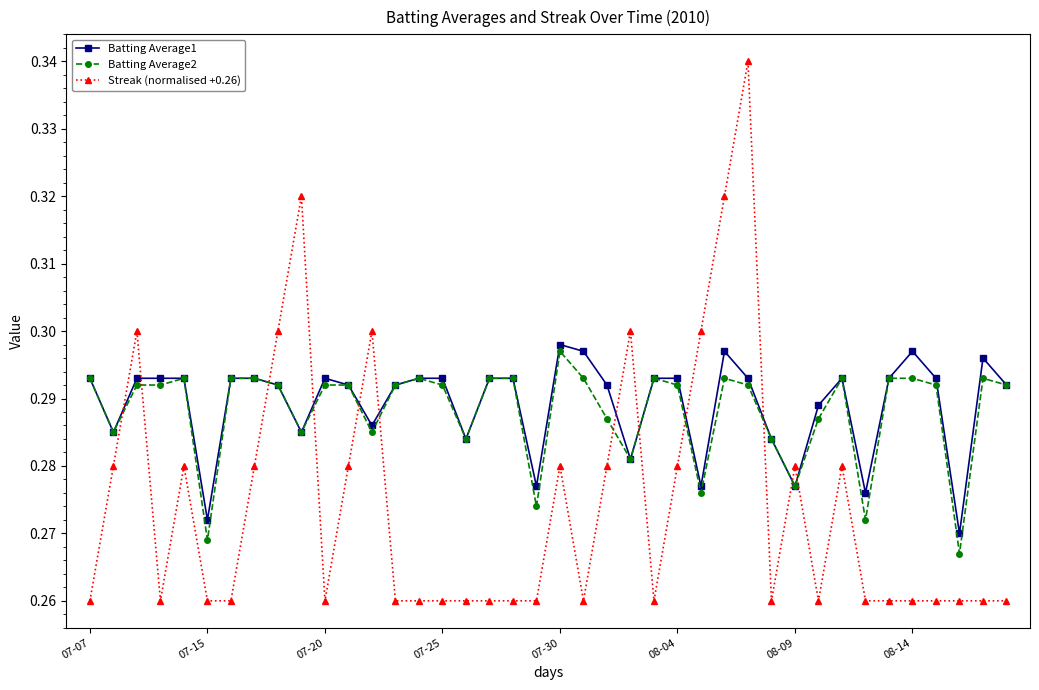

Rank the series by their maximum value, from lowest to highest.

Batting Average2, Batting Average1, Streak (normalised +0.26)